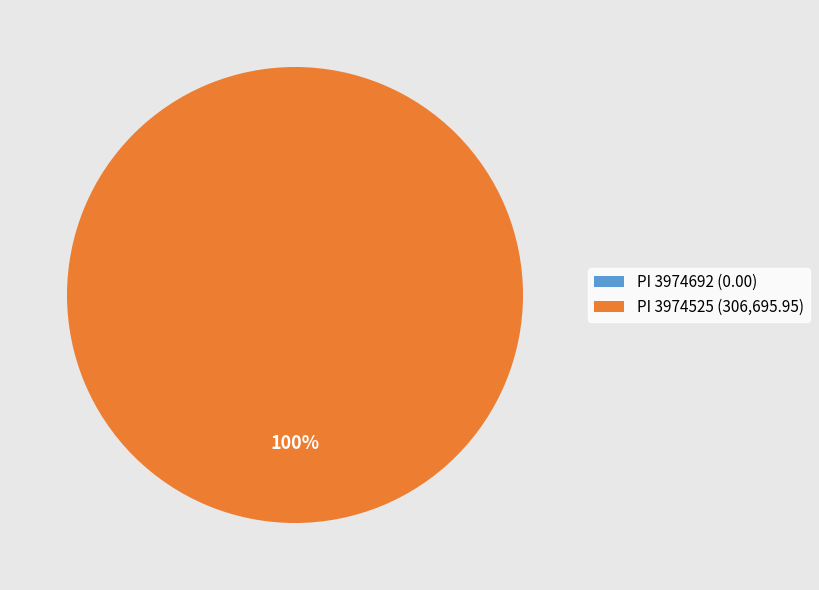

Is there any slice that represents more than half of the pie?

Yes